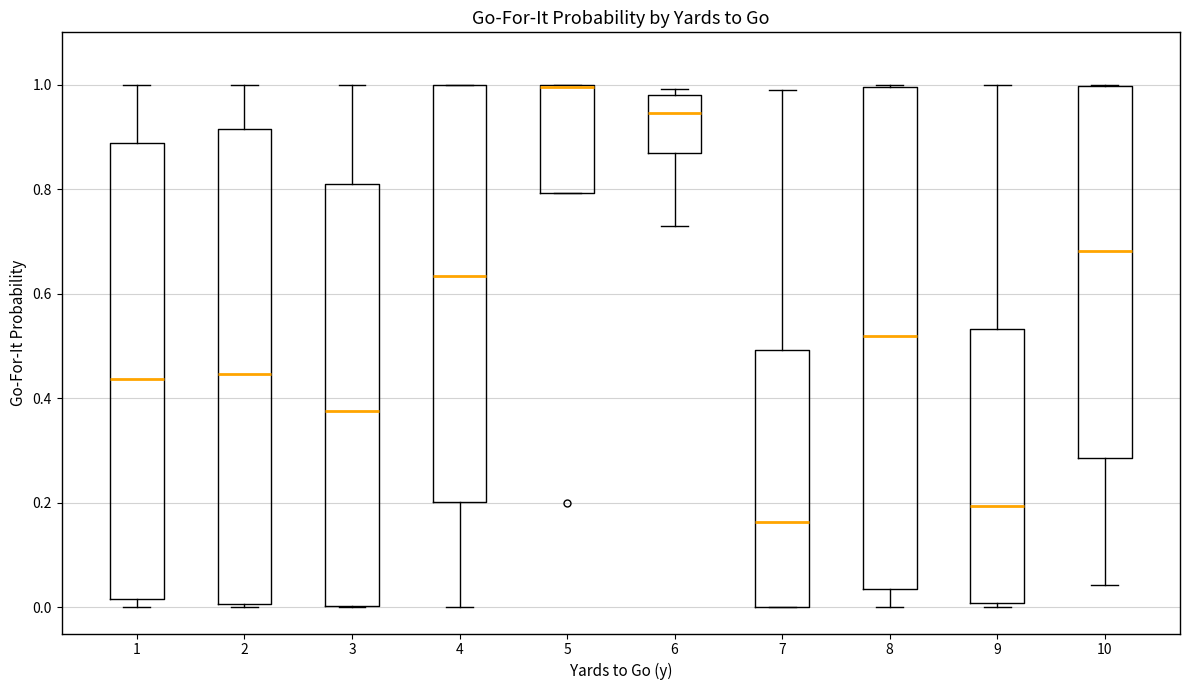

Reading left to right, read every box against the y-axis: the position of its median line, the range the box covers, and the ends of its whiskers. The values are not printed on the chart, so give them approximately, as read against the axis.

1: median 0.44, box 0.02 to 0.88, whiskers 0.00 to 1.00
2: median 0.44, box 0.00 to 0.92, whiskers 0.00 to 1.00
3: median 0.38, box 0.00 to 0.82, whiskers 0.00 to 1.00
4: median 0.64, box 0.20 to 1.00, whiskers 0.00 to 1.00
5: median 1.00, box 0.80 to 1.00, whiskers 0.80 to 1.00
6: median 0.94, box 0.86 to 0.98, whiskers 0.72 to 1.00
7: median 0.16, box 0.00 to 0.50, whiskers 0.00 to 1.00
8: median 0.52, box 0.04 to 1.00, whiskers 0.00 to 1.00
9: median 0.20, box 0.00 to 0.54, whiskers 0.00 (just below the box's lower edge) to 1.00
10: median 0.68, box 0.28 to 1.00, whiskers 0.04 to 1.00